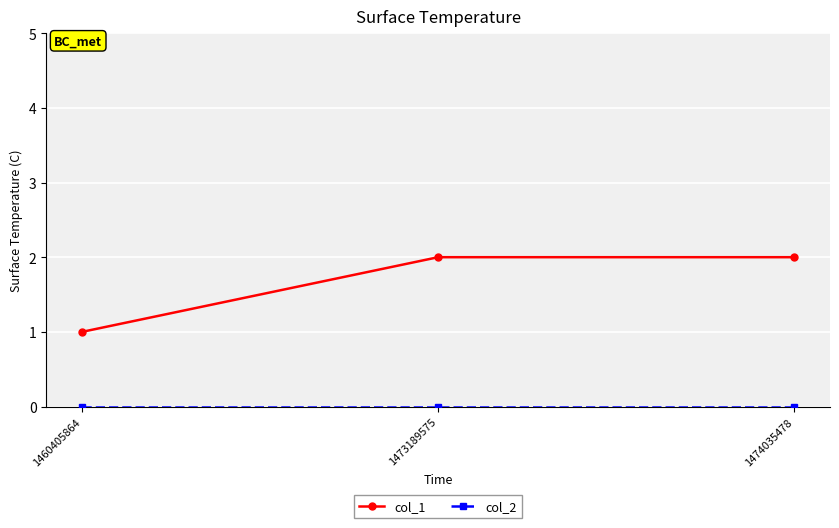

Which series has the largest total across all categories?

col_1